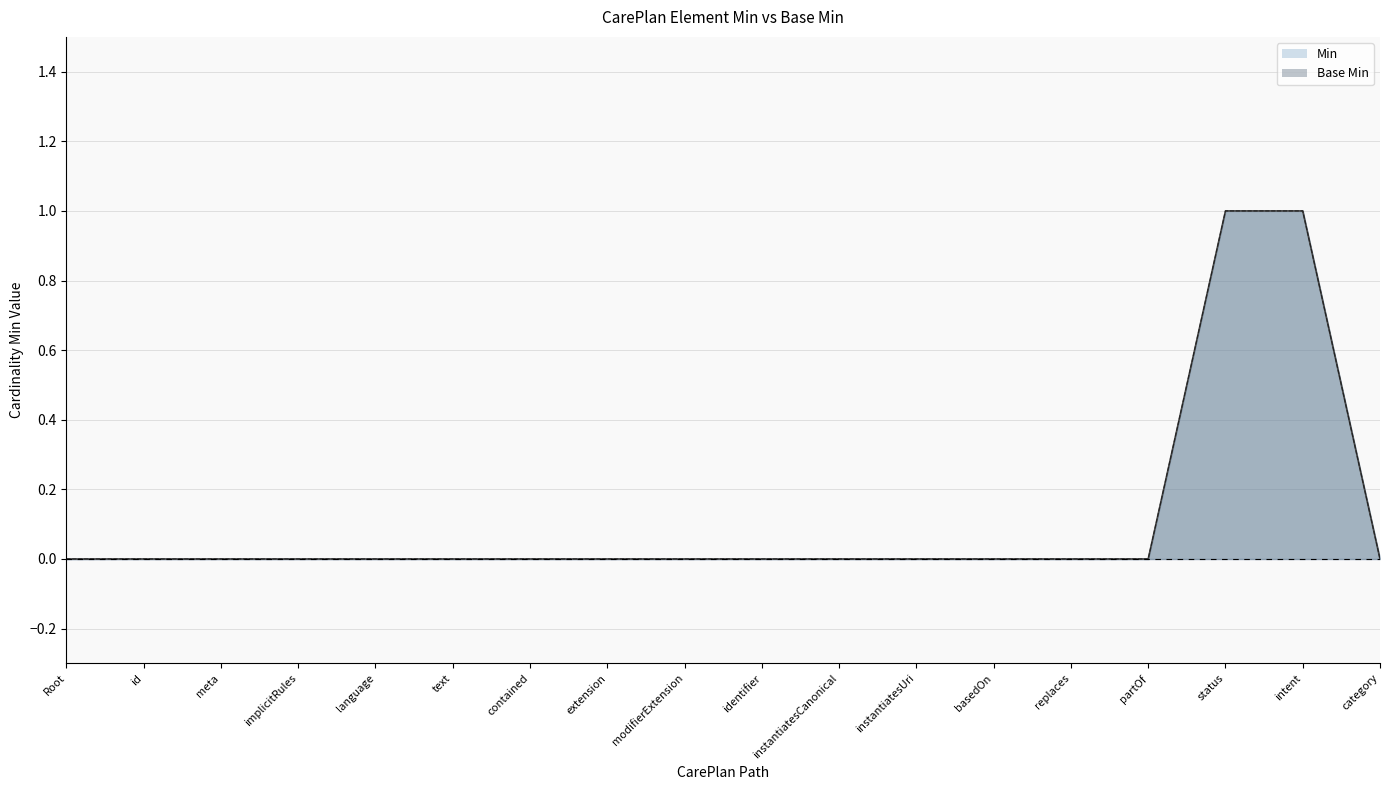

Does the chart have visible grid lines?

Yes